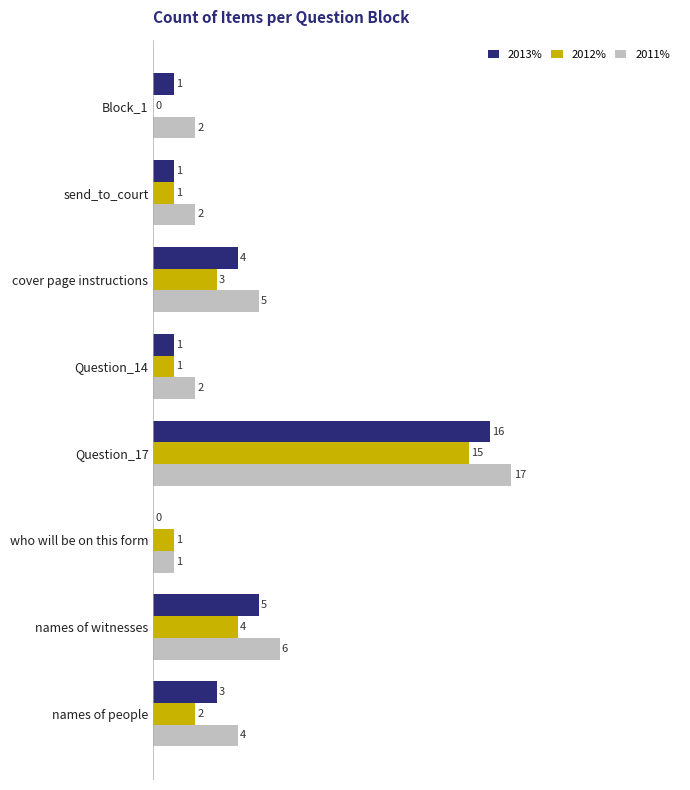

At which category is the sum across all series the highest?

Question_17